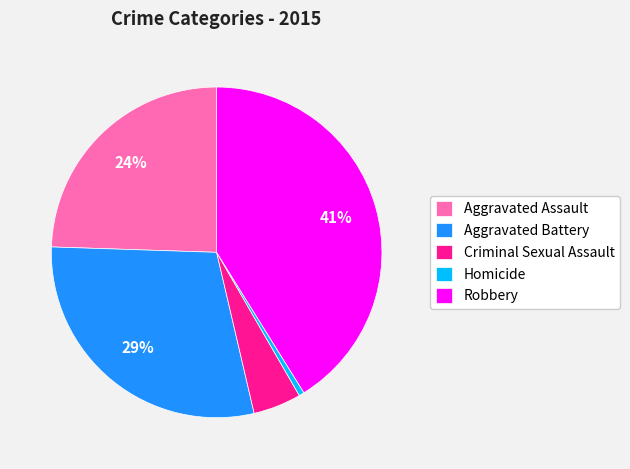

Is it true that Aggravated Assault is 32% of the pie?

False